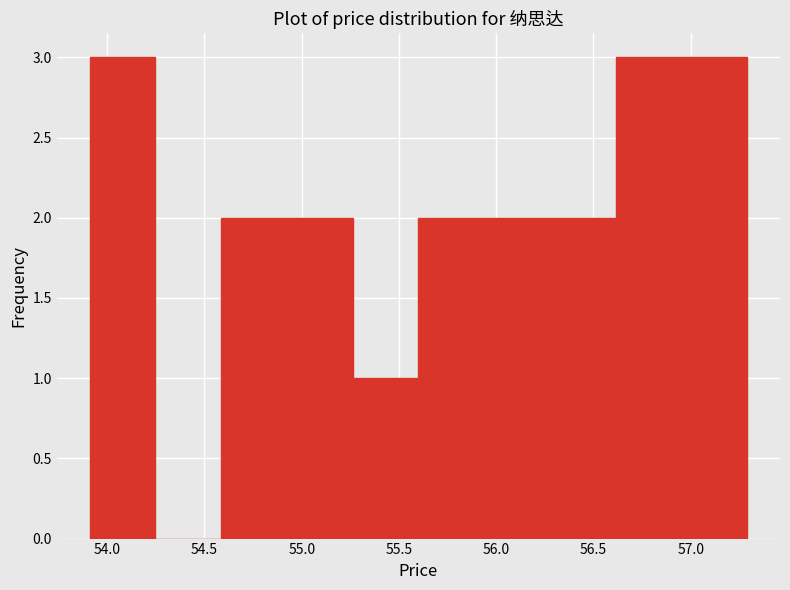

Reading left to right, transcribe this chart: for each bar, give the range it covers on the x-axis and its height. Neither the bar edges nor the heights are printed on the chart, so give them approximately, as read against the axes.

53.90 to 54.25: 3
54.25 to 54.60: 0
54.60 to 54.90: 2
54.90 to 55.25: 2
55.25 to 55.60: 1
55.60 to 55.95: 2
55.95 to 56.30: 2
56.30 to 56.60: 2
56.60 to 56.95: 3
56.95 to 57.30: 3